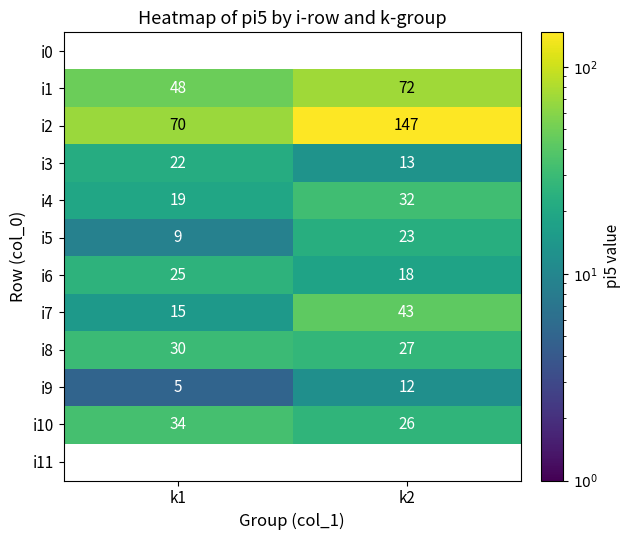

What is the sum of the i1 values at k1 and k2?

120